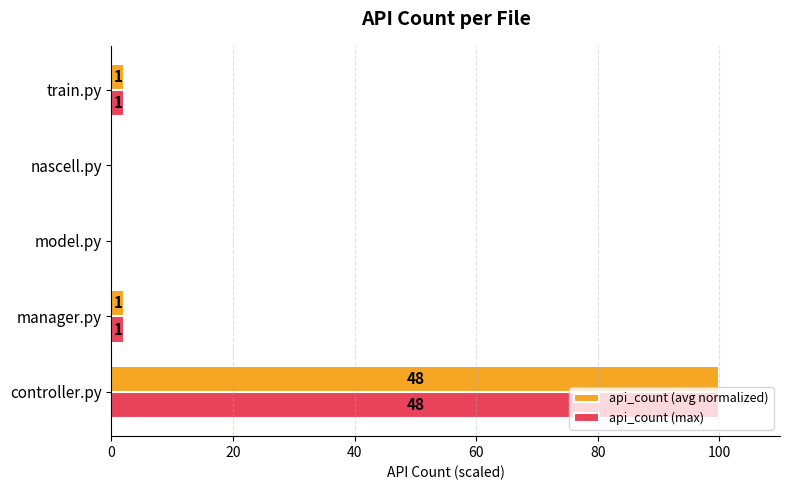

What is the value of the api_count (avg normalized) bar at the 2nd from the left?

2.1